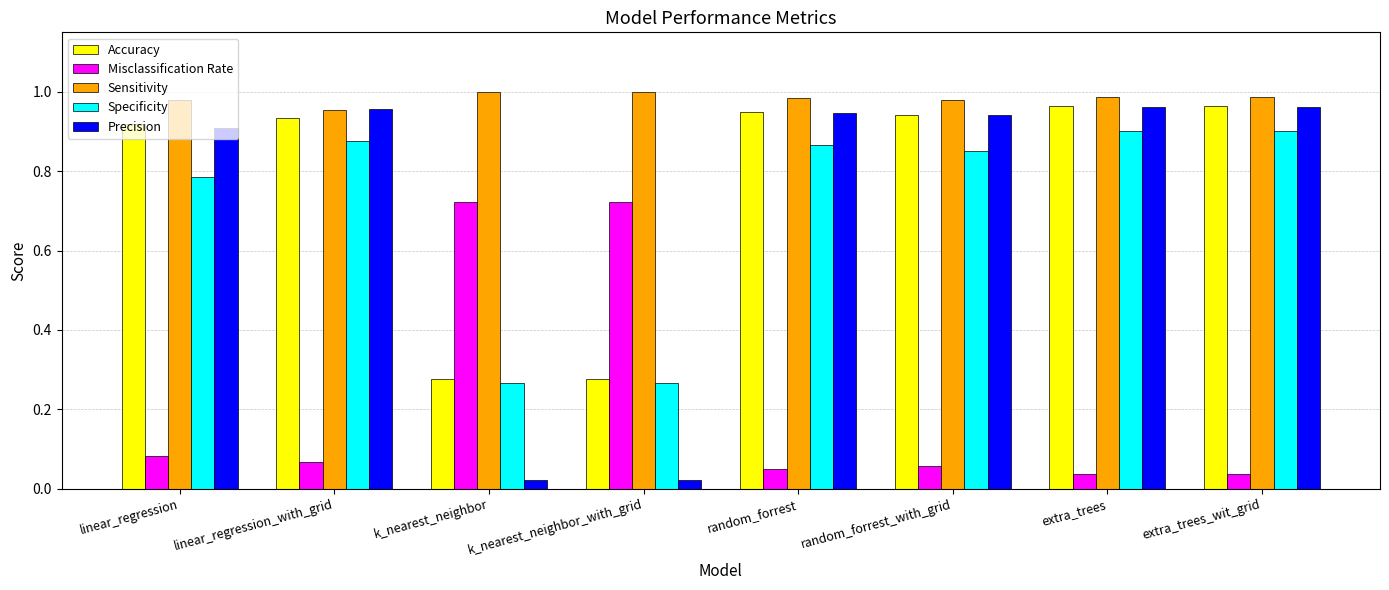

The Sensitivity series shows 1.0 at linear_regression. True or false?

True